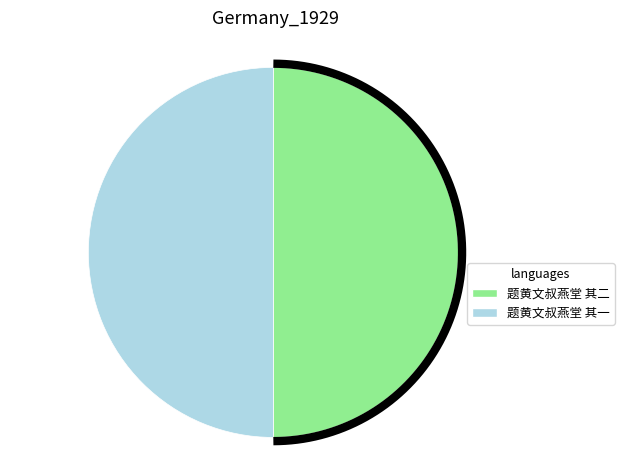

Count the number of slices in the pie.

2